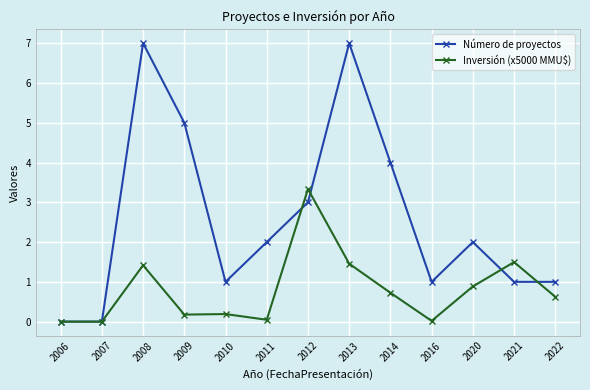

Is this an area chart (filled region under the line)?

No